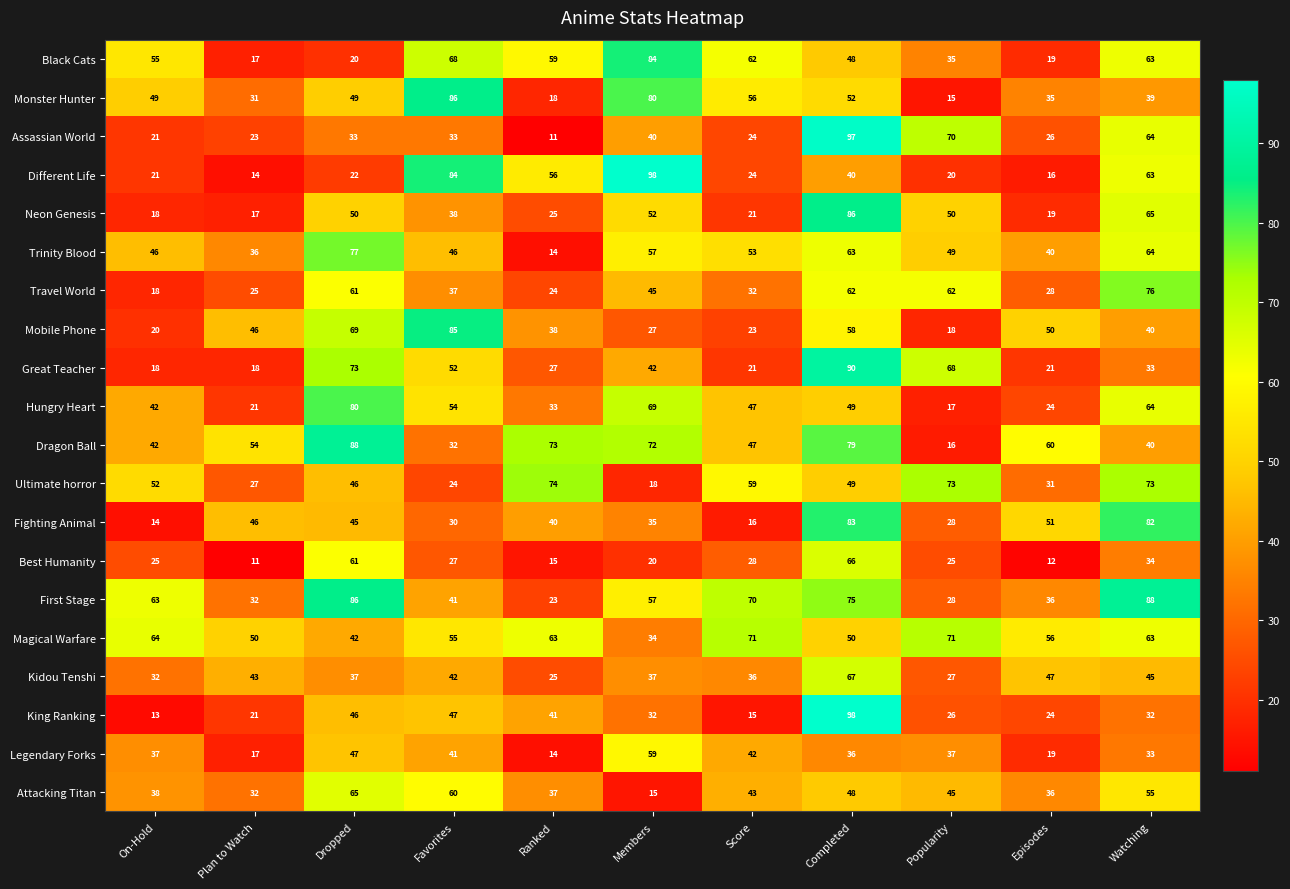

What is the difference between the Dragon Ball values at Episodes and Score?

13